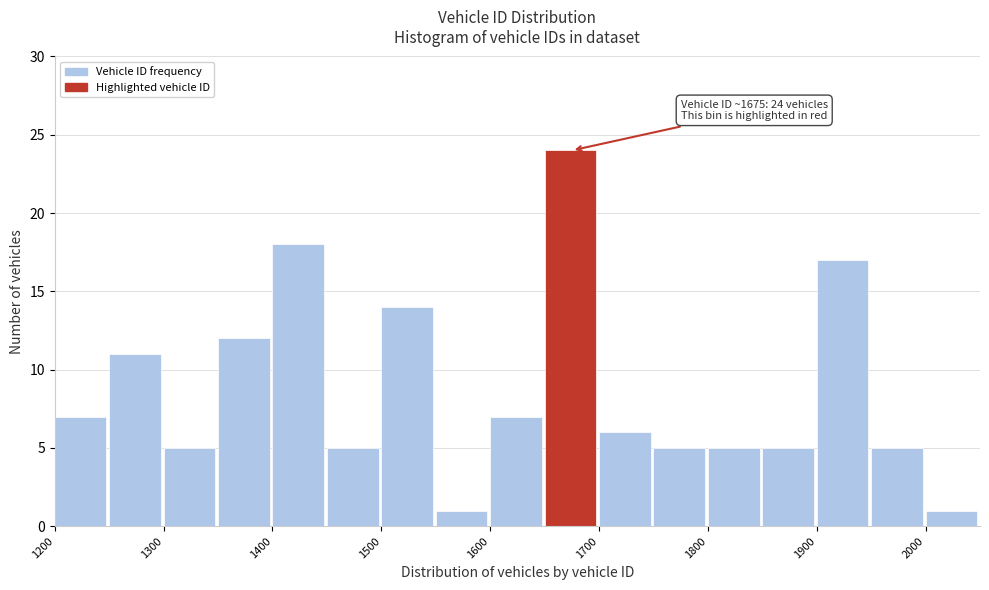

Over which range of the x-axis is the bar tallest?

1650 to 1700